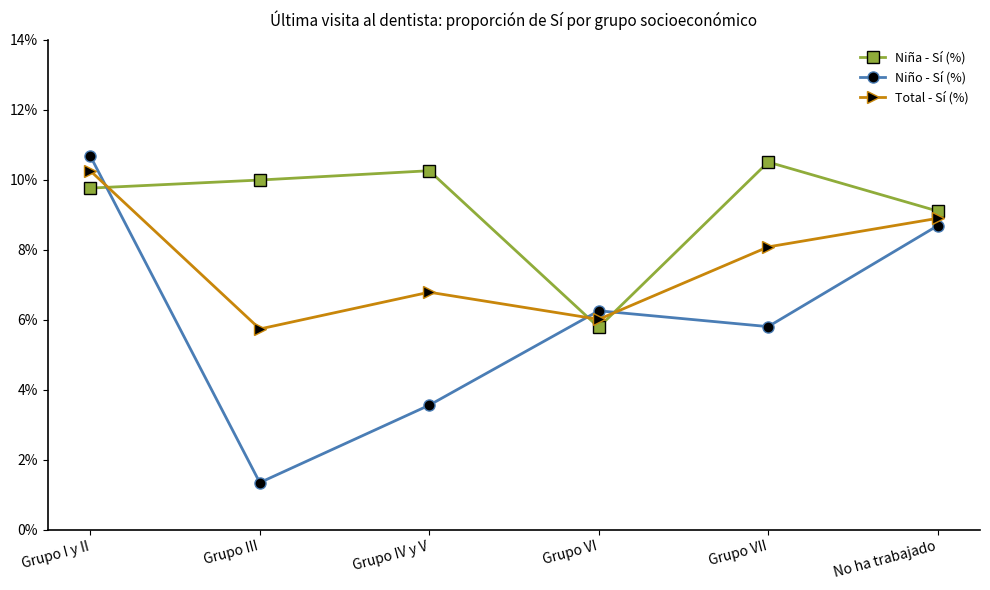

What are all the series names shown in the legend?

Niña - Sí (%), Niño - Sí (%), Total - Sí (%)